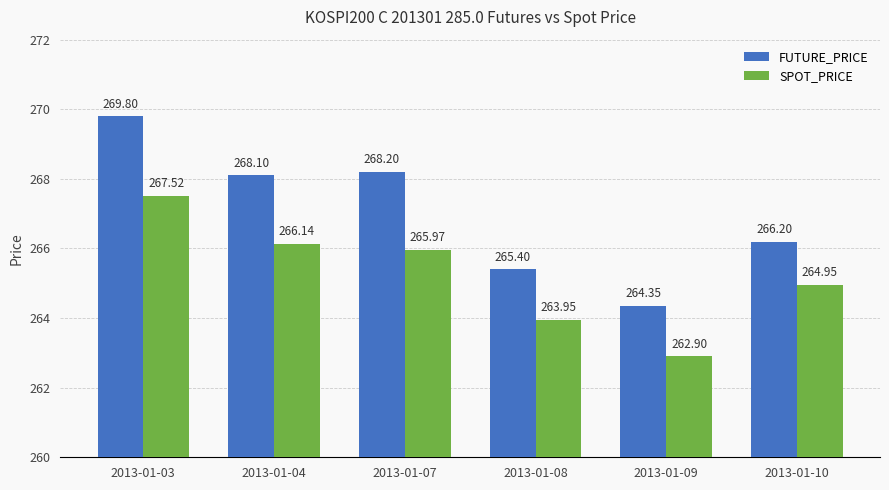

What is the lowest value of the SPOT_PRICE series?

262.9